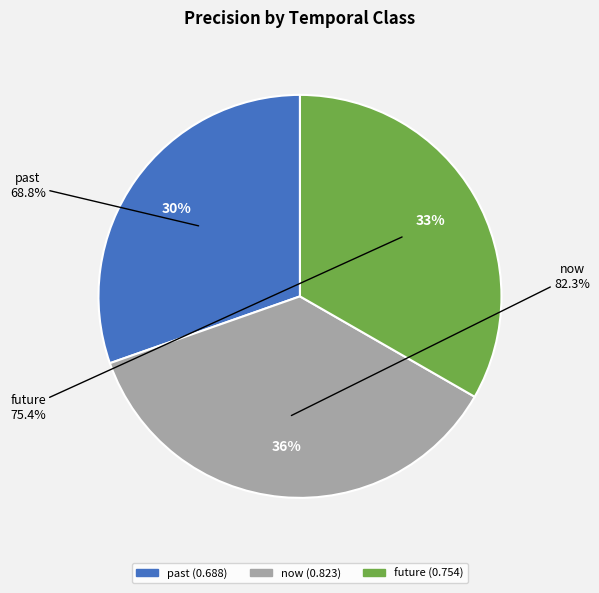

Between past and future, which is larger?

future